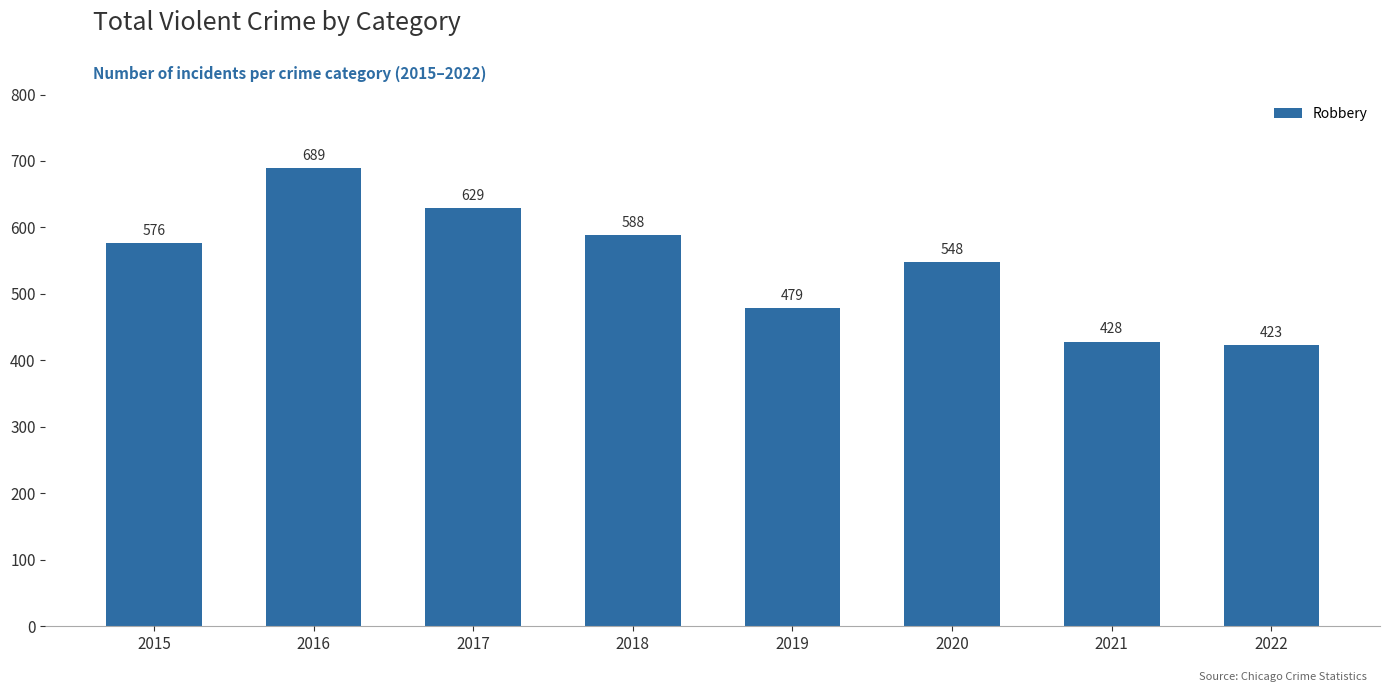

Count the values in the range 479 to 629.

5